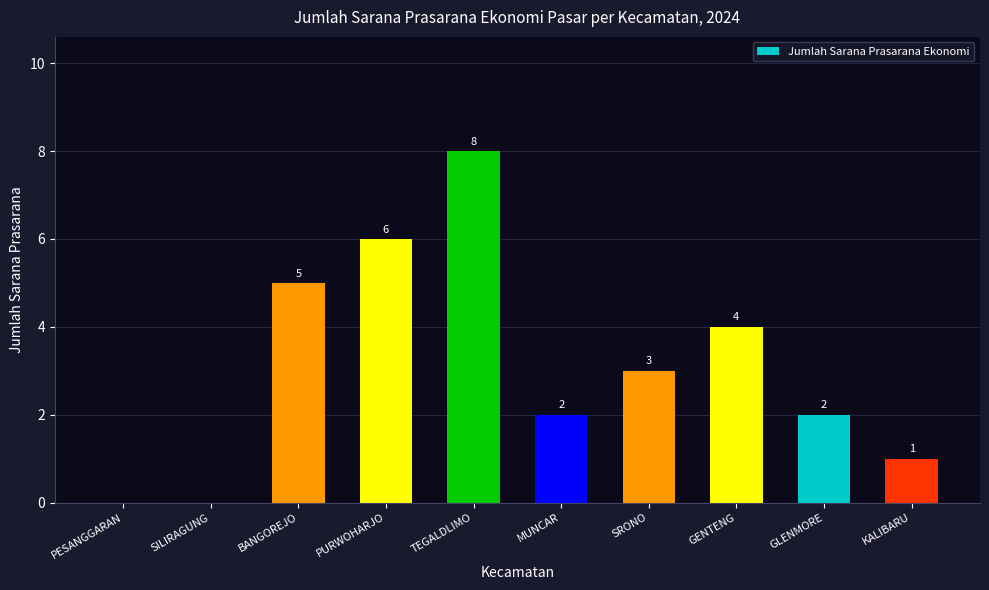

What is the sum of all values?

31